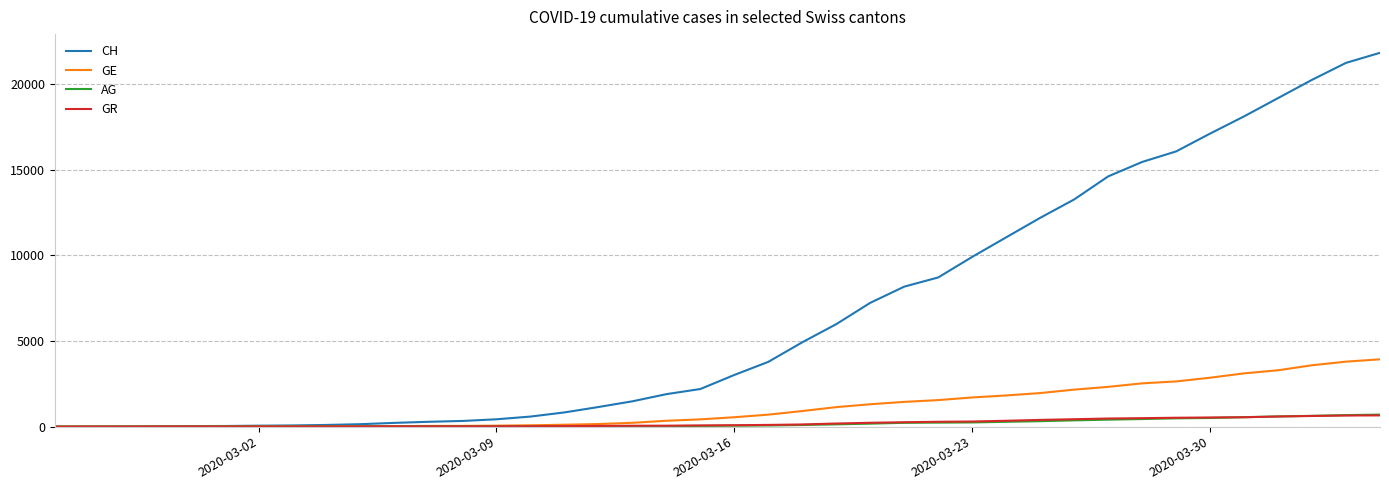

What is the greatest value displayed?

21812